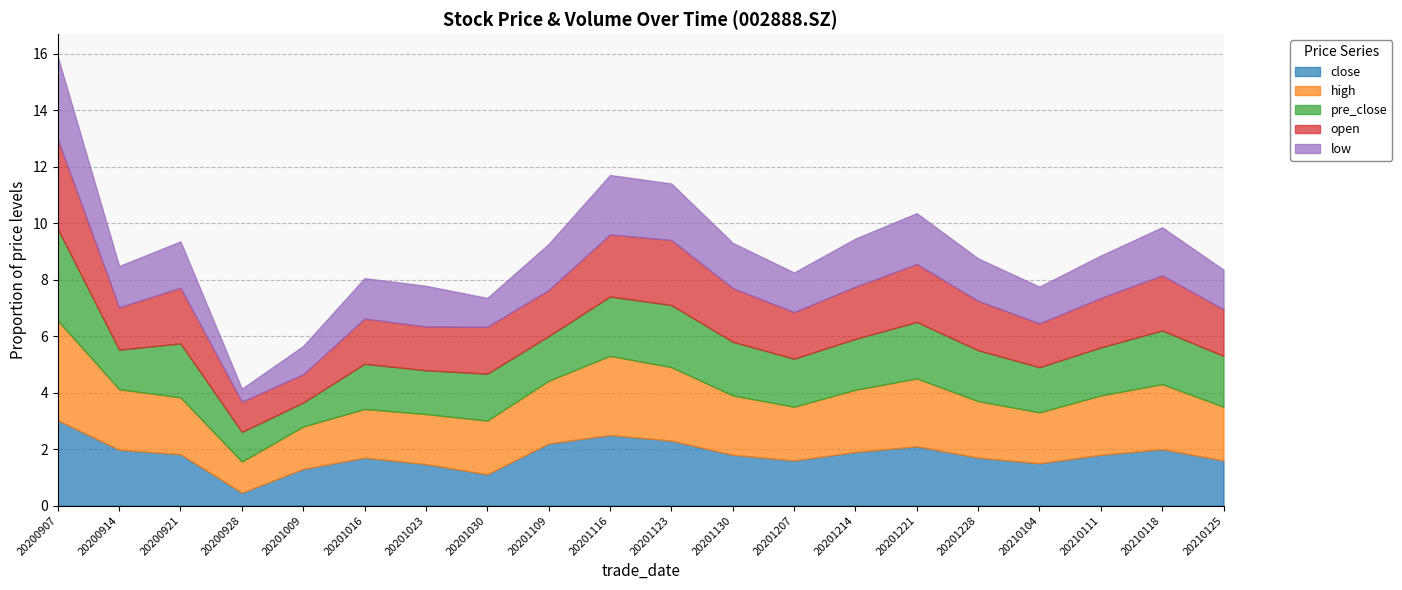

Between 20201228 and 20201023, which is larger?

20201228